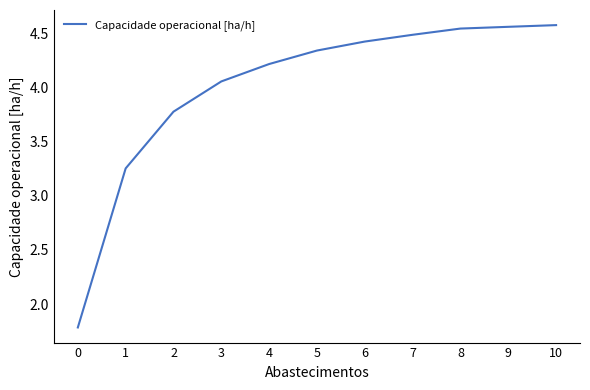

What is the smallest value displayed?

1.8